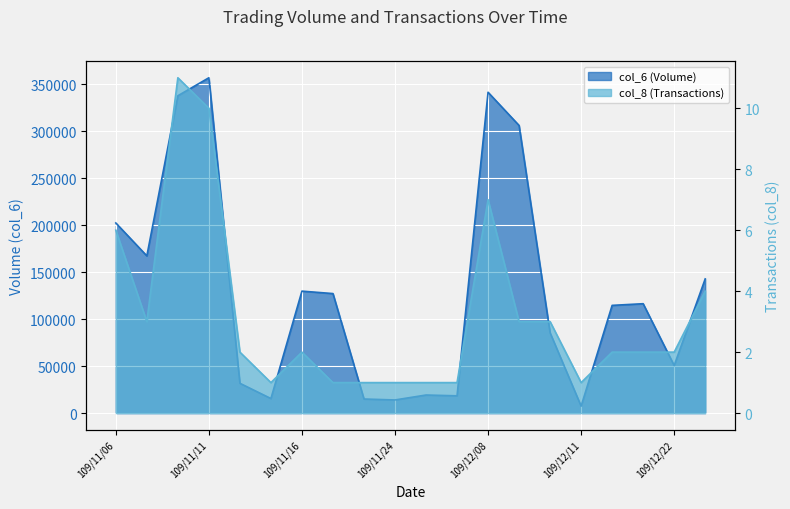

What is the total value across all series at 109/11/23?

15001